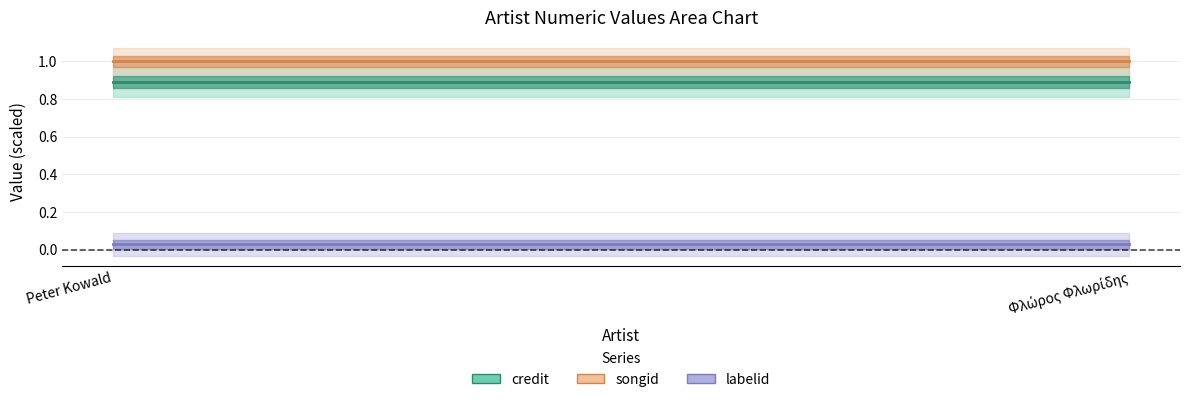

Reading right to left, list all the values displayed in this chart.

credit: Φλώρος Φλωρίδης=0.9	Peter Kowald=0.9
songid: Φλώρος Φλωρίδης=1.0	Peter Kowald=1.0
labelid: Φλώρος Φλωρίδης=0.0	Peter Kowald=0.0